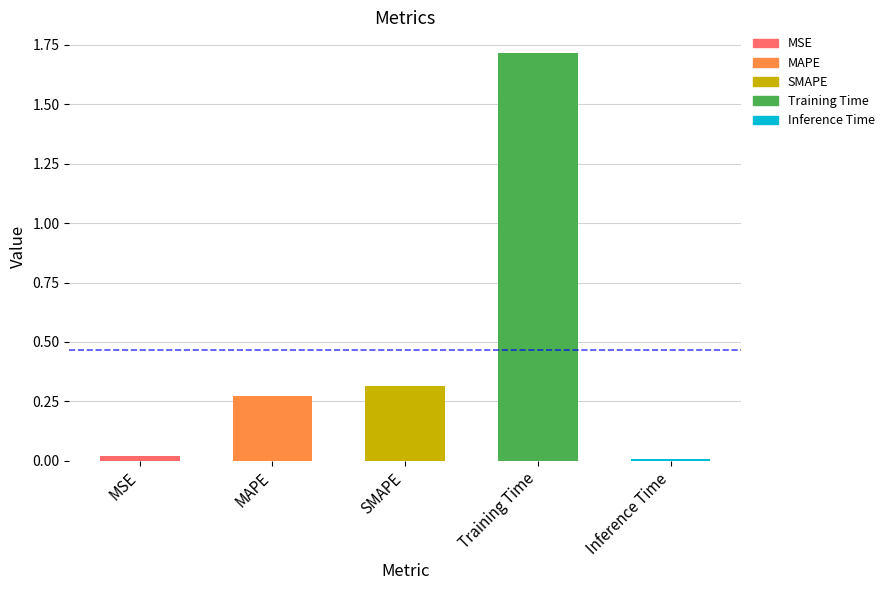

What is the ratio of the value at SMAPE to the value at Training Time?

0.2